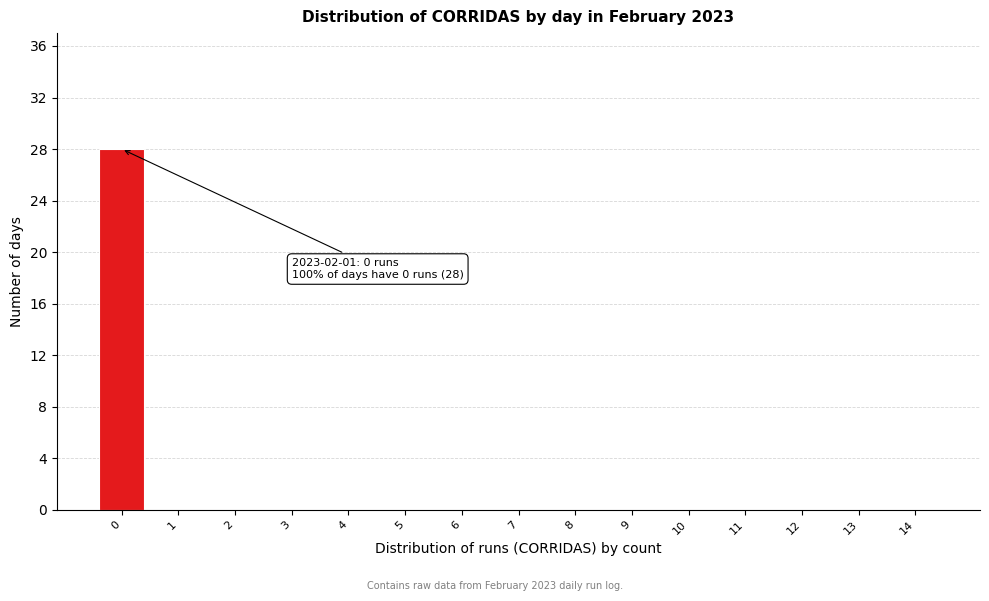

Reading right to left, extract all data points from this chart.

14=0	13=0	12=0	11=0	10=0	9=0	8=0	7=0	6=0	5=0	4=0	3=0	2=0	1=0	0=28